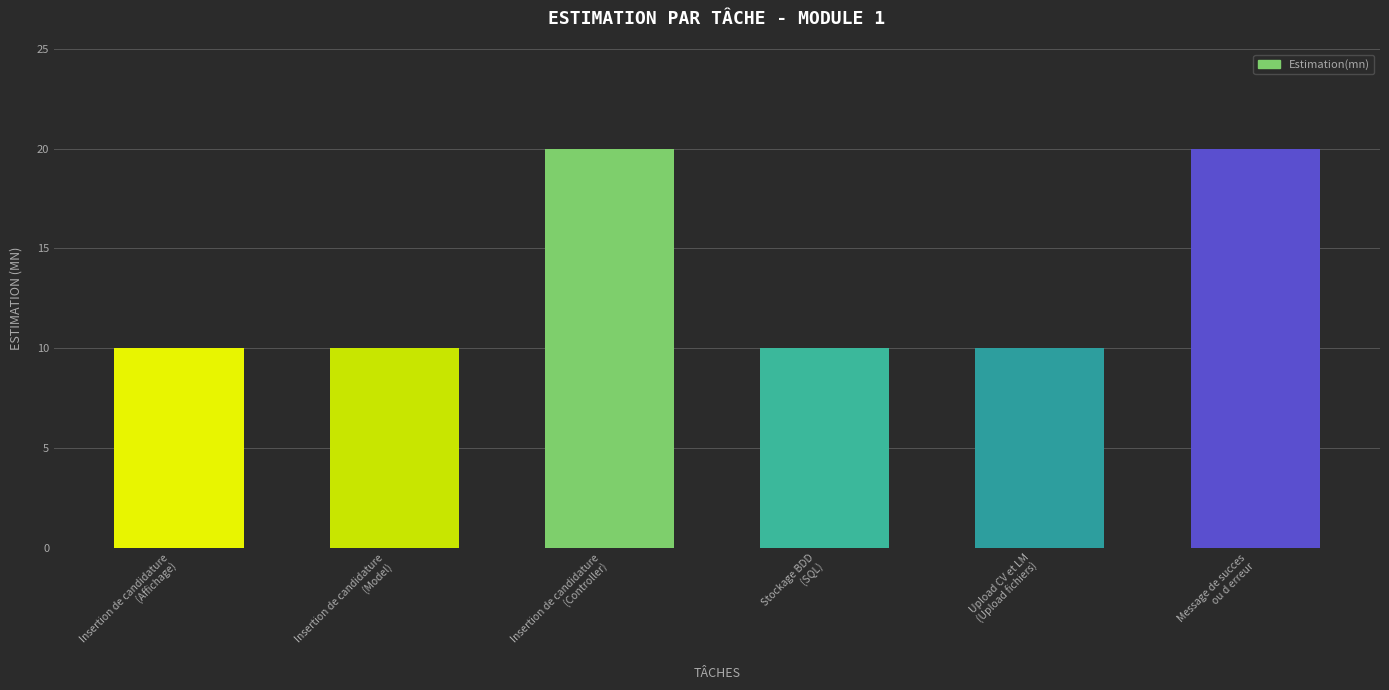

What is the difference between the second highest and second lowest values?

10